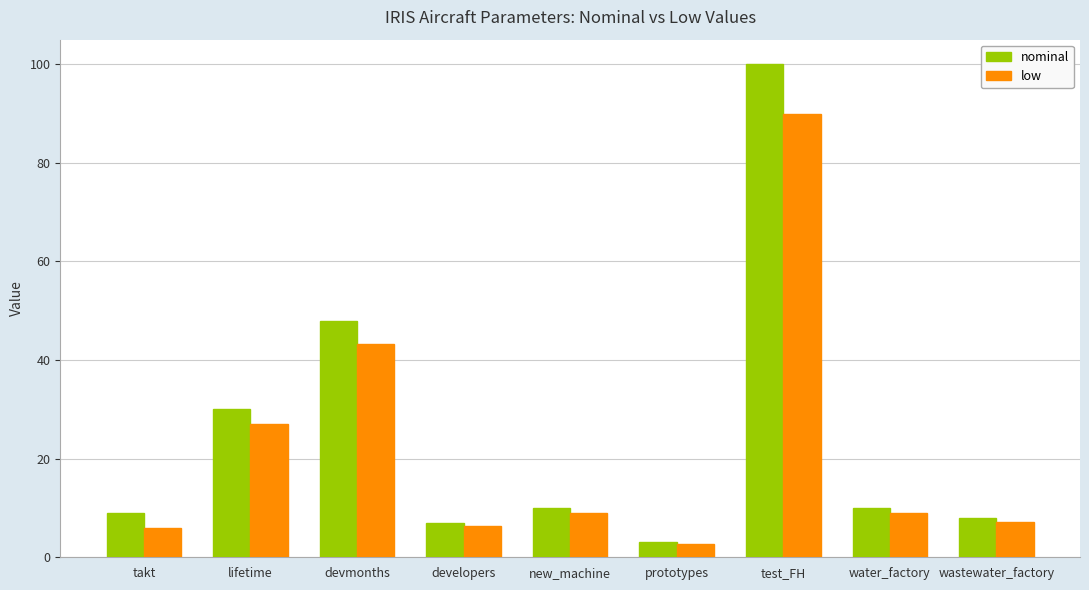

What is the total value across all series at takt?

15.0